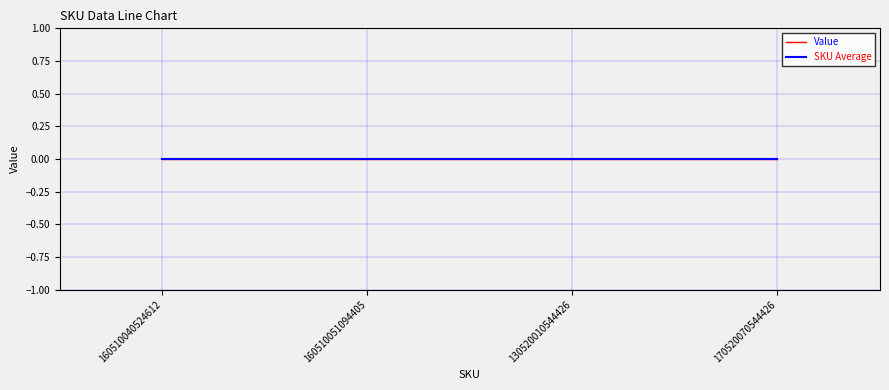

Which has a higher value, 160510040524612 or 160510051094405?

160510051094405